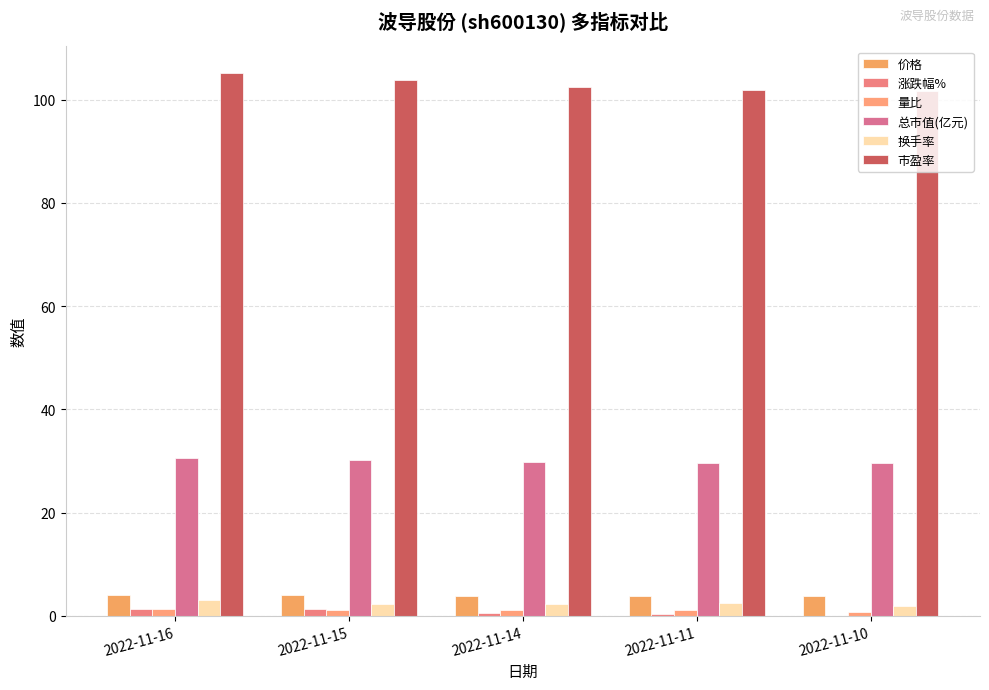

Reading right to left, transcribe all the data shown in this chart.

价格: 3.9	3.9	3.9	3.9	4.0
涨跌幅%: 0.0	0.3	0.5	1.3	1.3
量比: 0.8	1.0	1.1	1.2	1.4
总市值(亿元): 29.6	29.6	29.8	30.2	30.6
换手率: 2.0	2.4	2.2	2.3	3.0
市盈率: 101.7	101.9	102.5	103.8	105.1